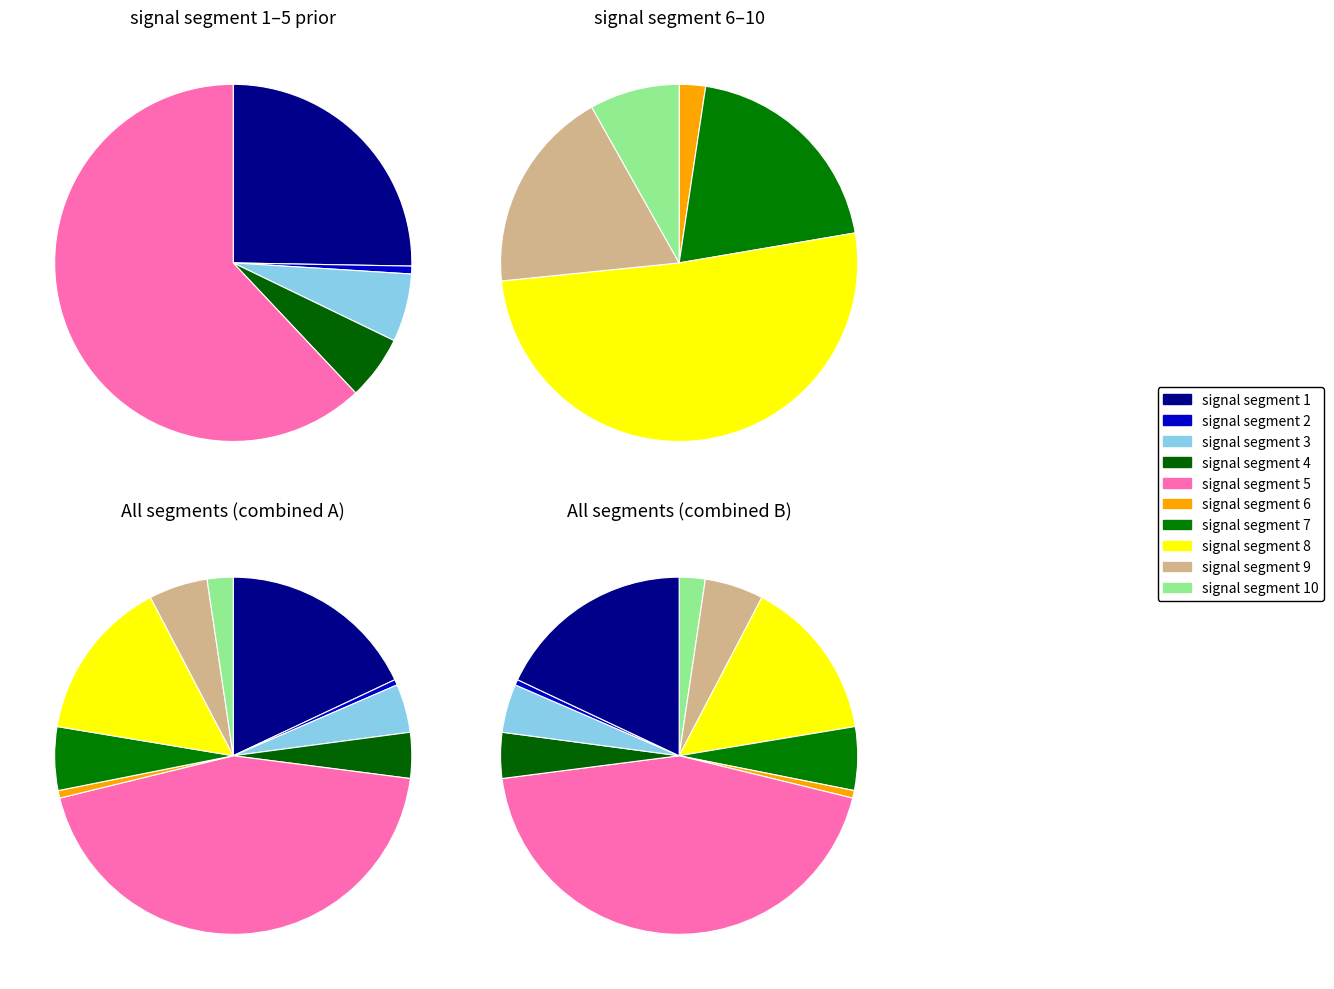

Rank the categories by value from lowest to highest.

signal segment 2, signal segment 6, signal segment 10, signal segment 4, signal segment 3, signal segment 9, signal segment 7, signal segment 8, signal segment 1, signal segment 5